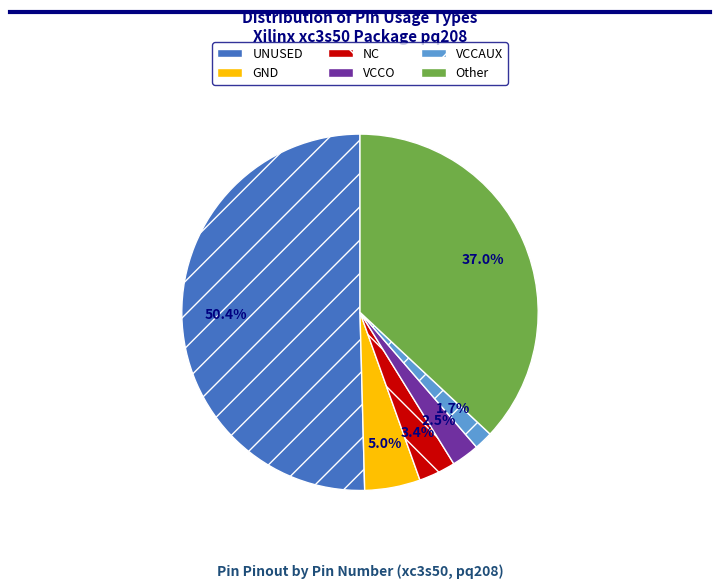

How many segments does this pie chart have?

6